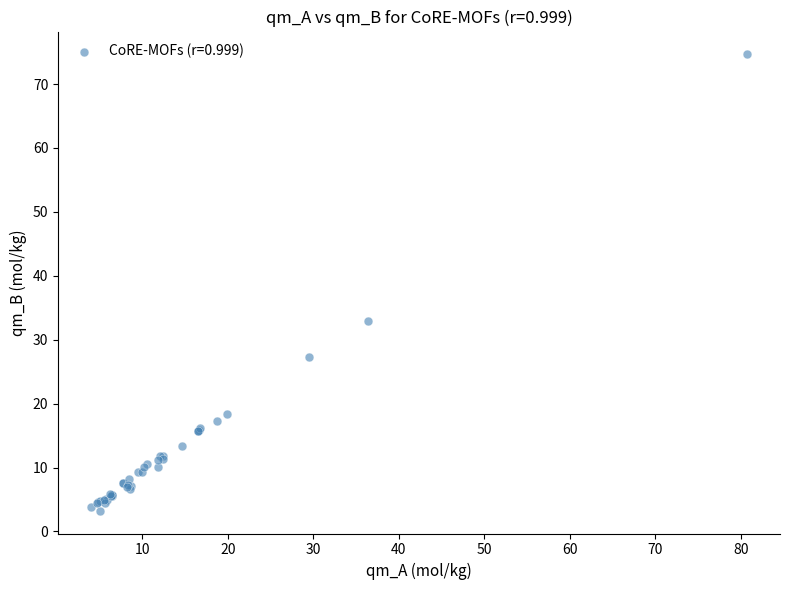

What Y value in the scatter plot is closest to 38?

32.9